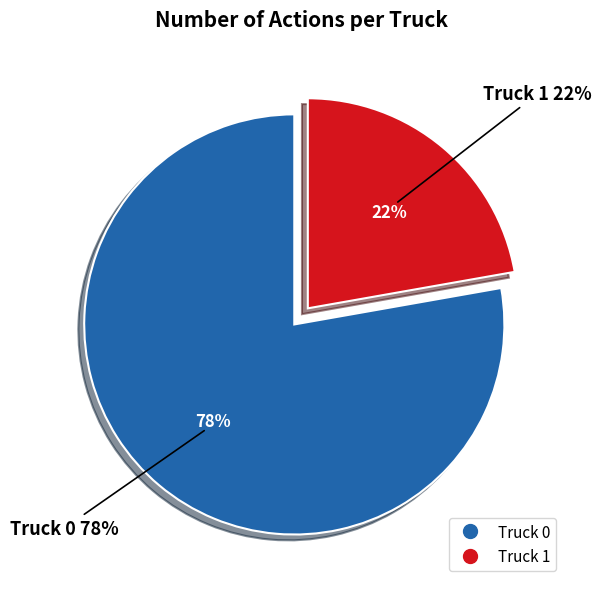

To the nearest percent, what is the average slice percentage?

50%